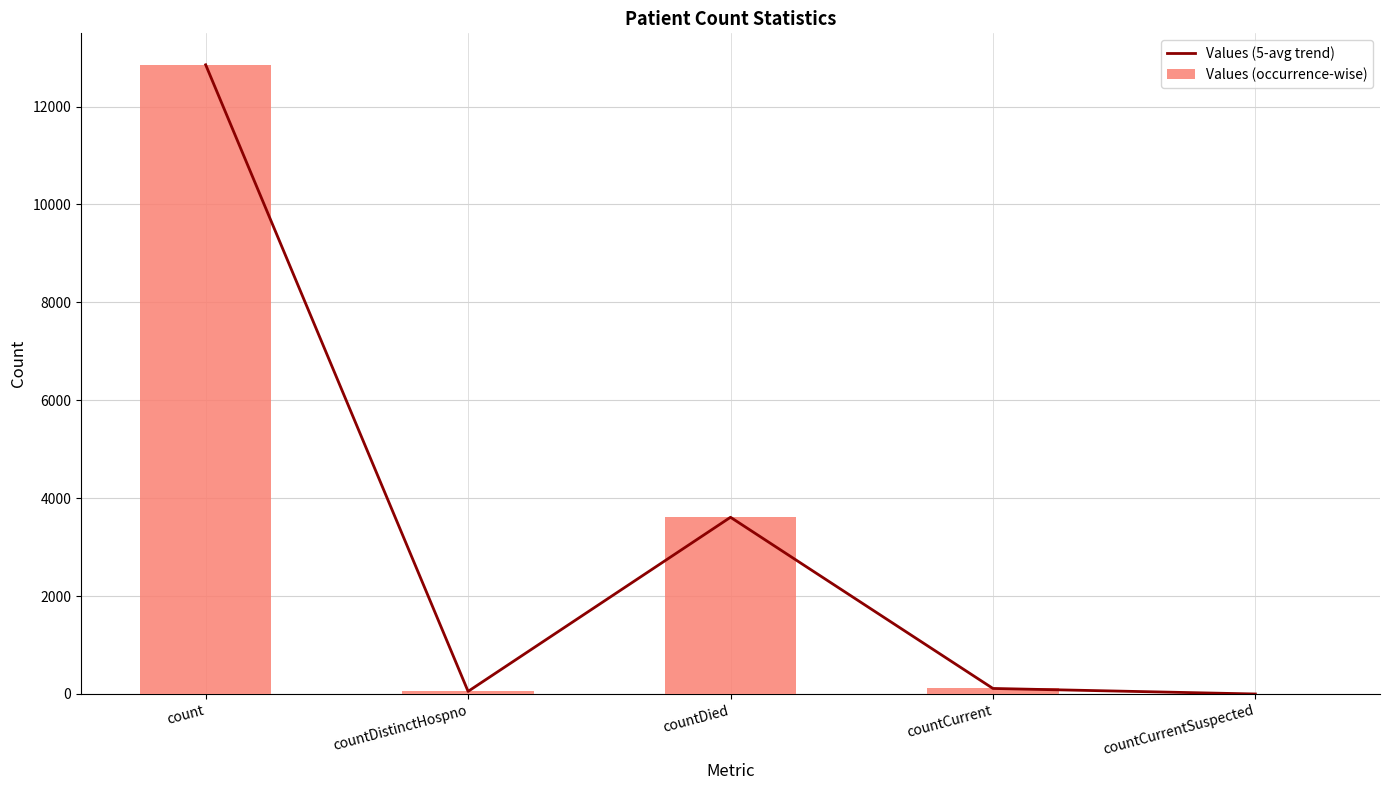

How many values in Values (occurrence-wise) are above zero?

4